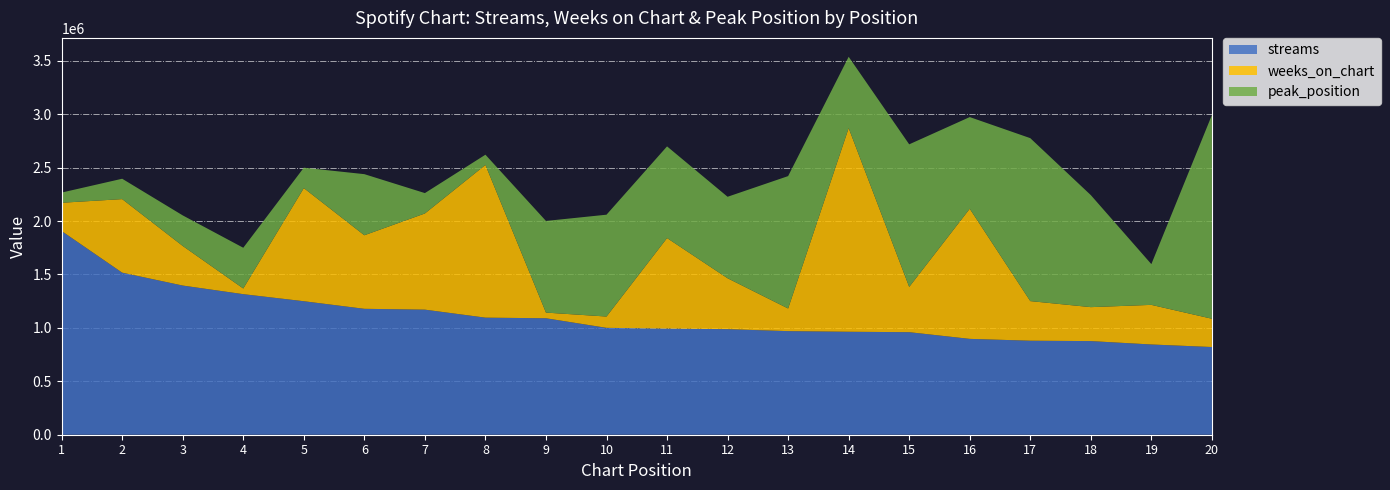

What is the total value across all series at 16?

2973668.1